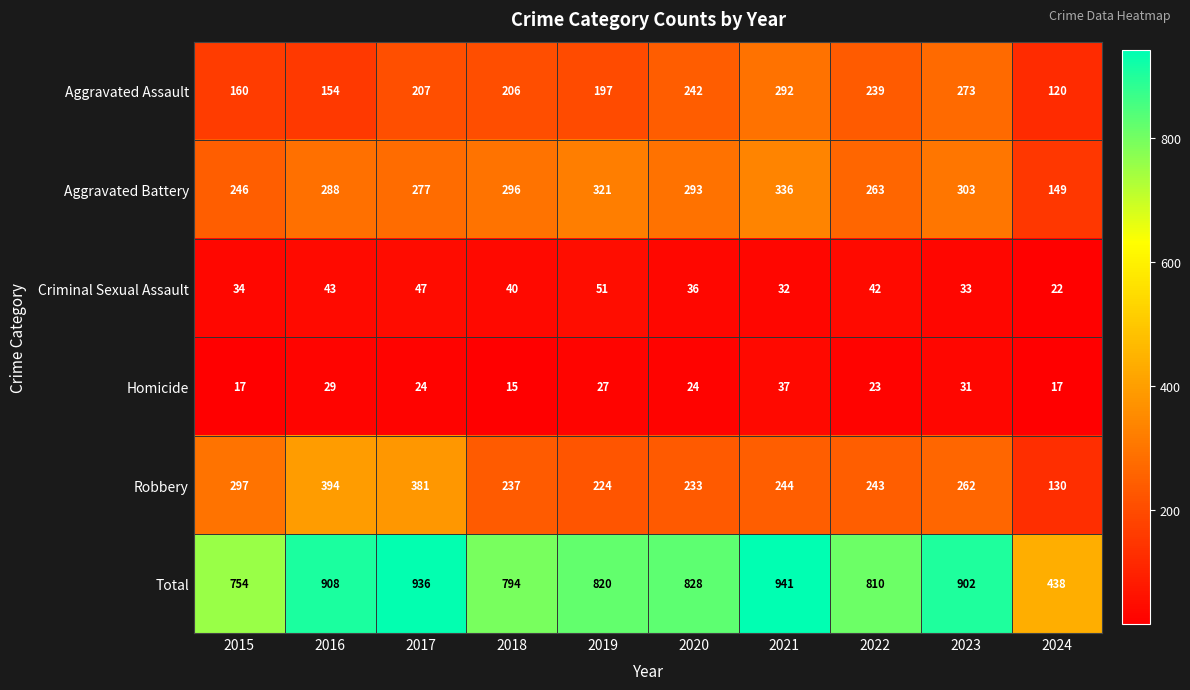

How many distinct data groups are displayed?

6